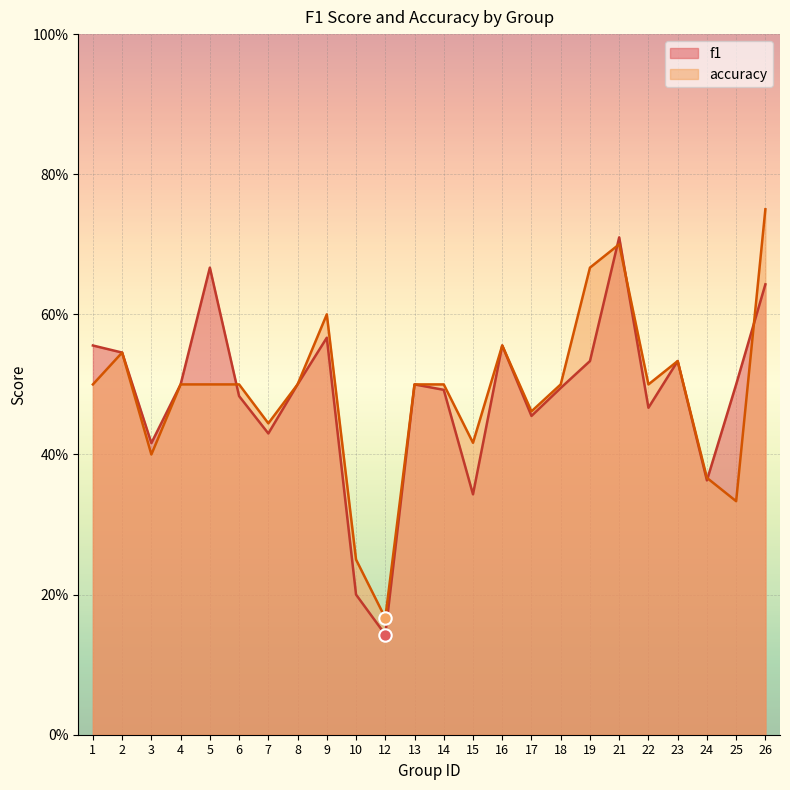

Which series has the largest total across all categories?

accuracy